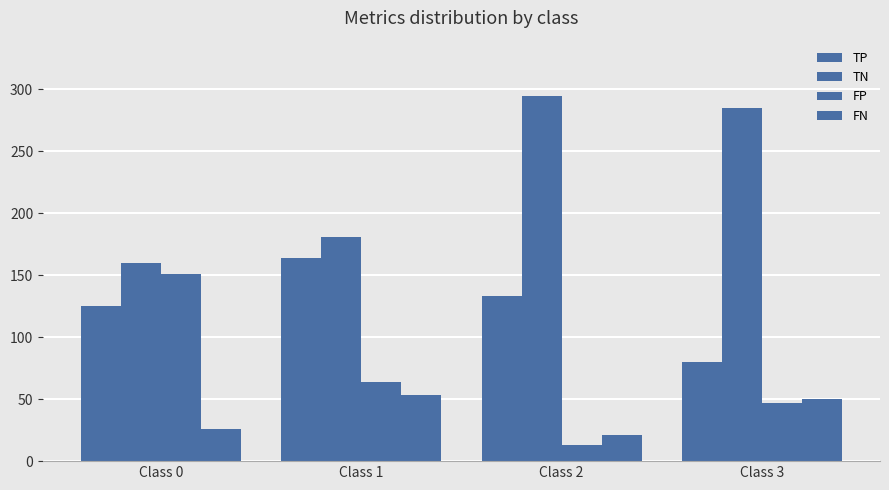

What is the difference between the maximum and second lowest values in the FP series?

104